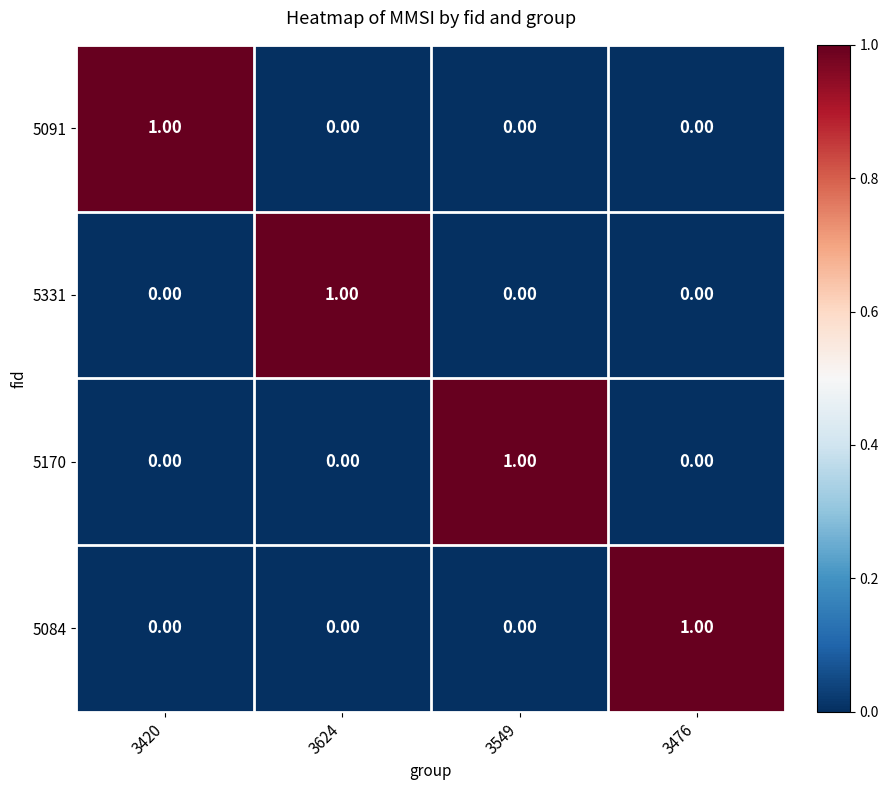

What is the total value across all series at 3624?

1